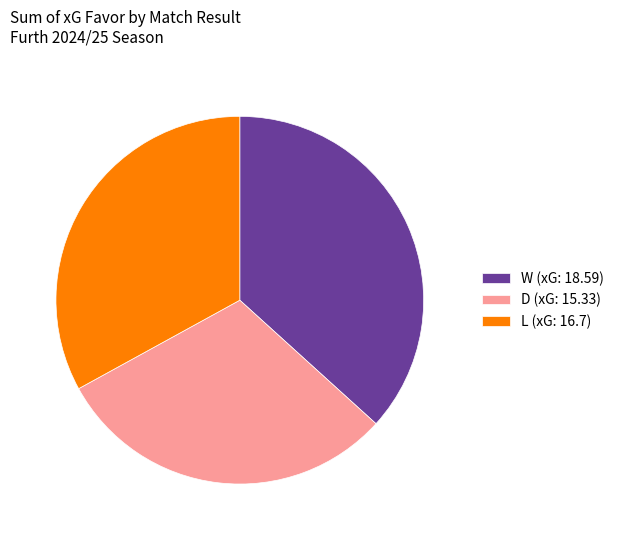

Does D represent more than half of the total?

No